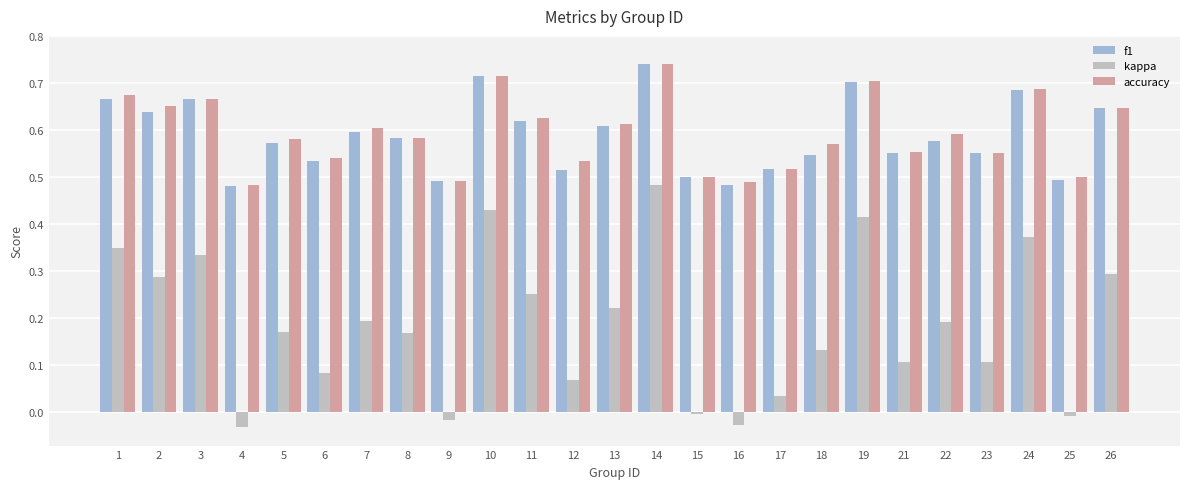

What is the sum of the f1 values at 5 and 12?

1.1